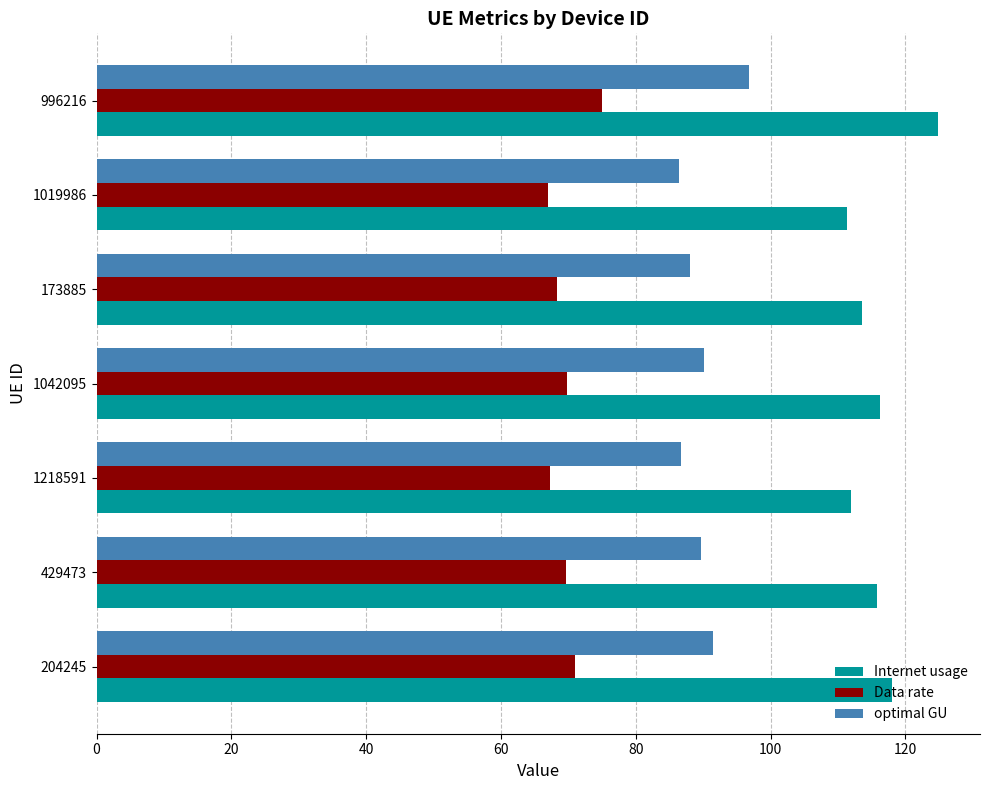

Which series has the largest total across all categories?

Internet usage